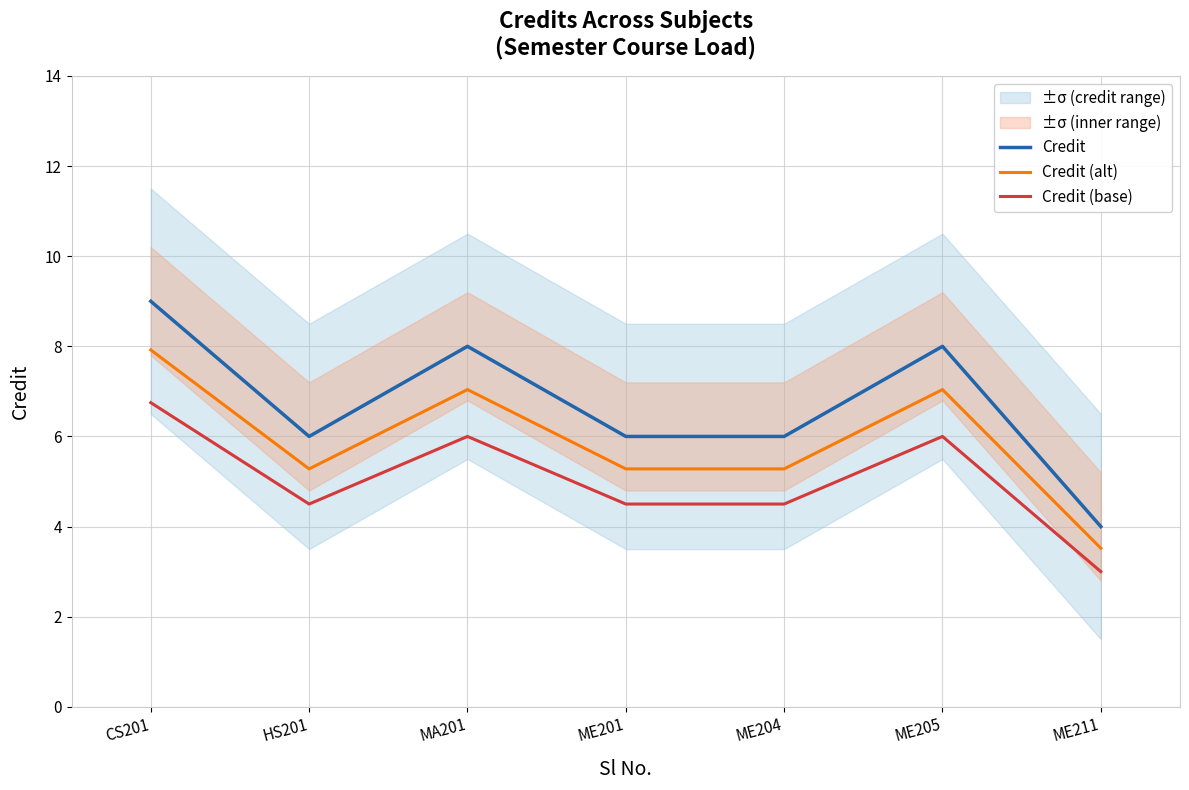

What is the total value across all series at ME201?

15.8